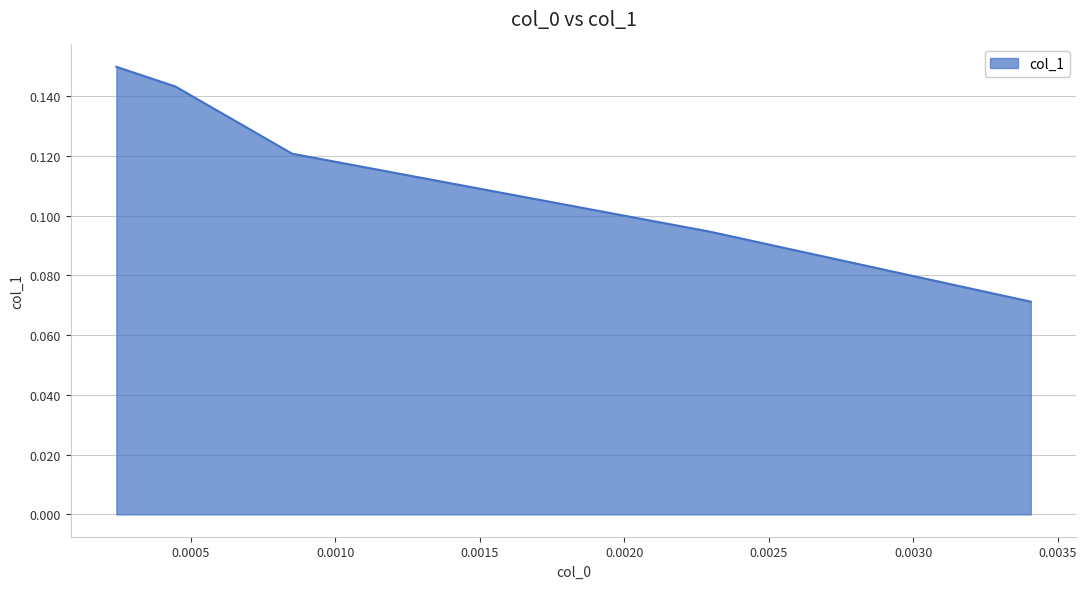

How many values are between 0 and 1?

5